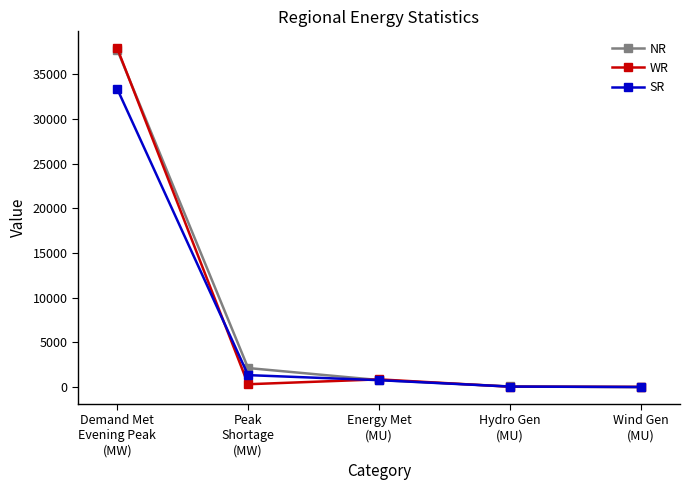

At which category is the sum across all series the highest?

Demand Met
Evening Peak
(MW)